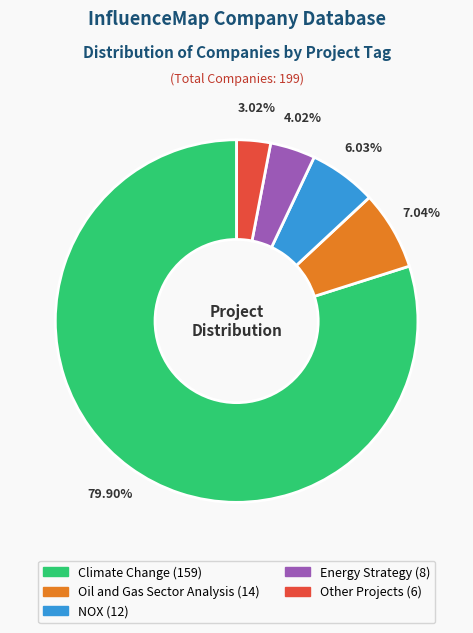

To the nearest percent, what is the difference between the largest and smallest slice percentages?

77%